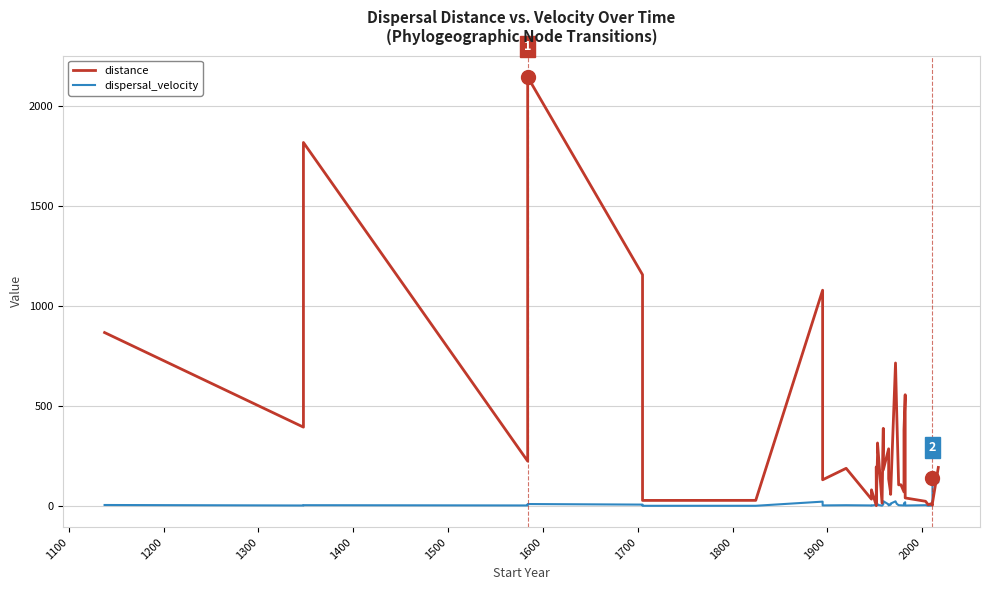

How many values in the distance series are below 134?

20